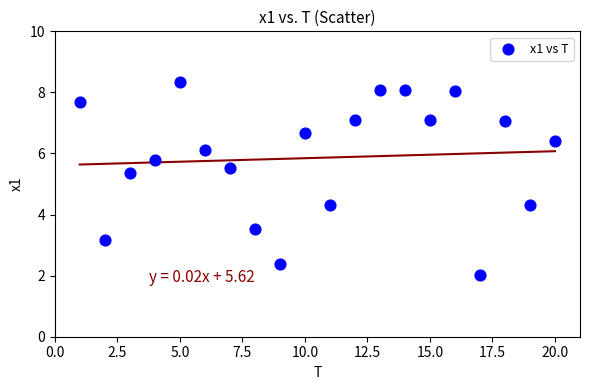

What is the range of X values (max minus min)?

19.0